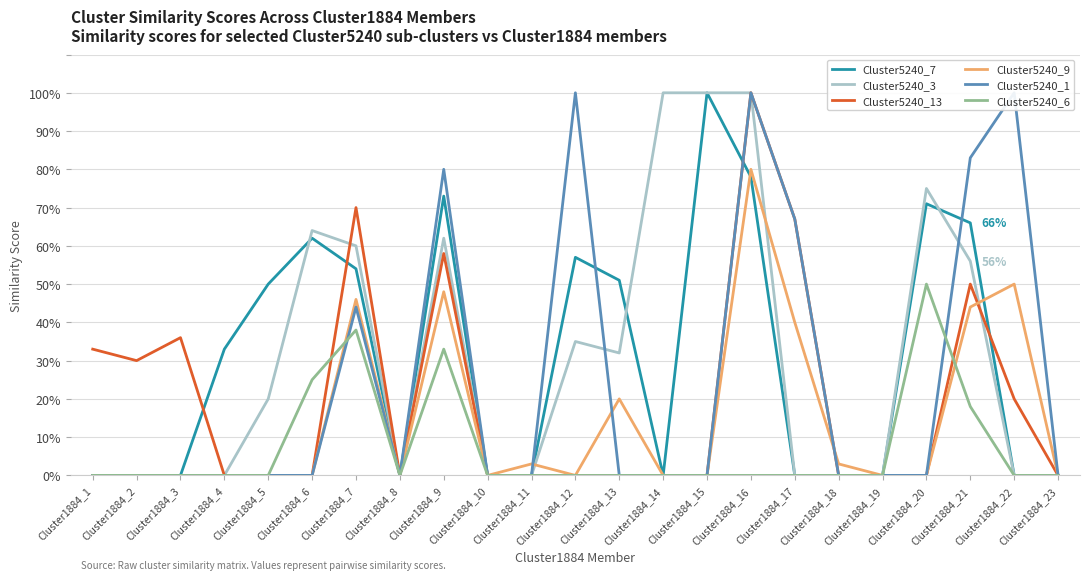

The Cluster5240_13 series shows 0.5 at Cluster1884_12. True or false?

False